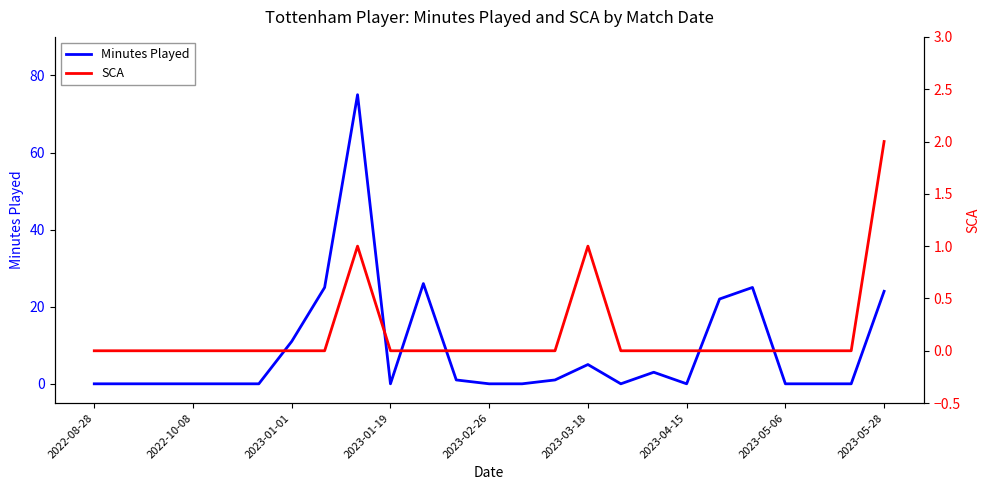

Reading left to right, extract all data points from this chart.

Minutes Played: 0	0	0	0	0	0	11	25	75	0	26	1	0	0	1	5	0	3	0	22	25	0	0	0	24
SCA: 0	0	0	0	0	0	0	0	1	0	0	0	0	0	0	1	0	0	0	0	0	0	0	0	2